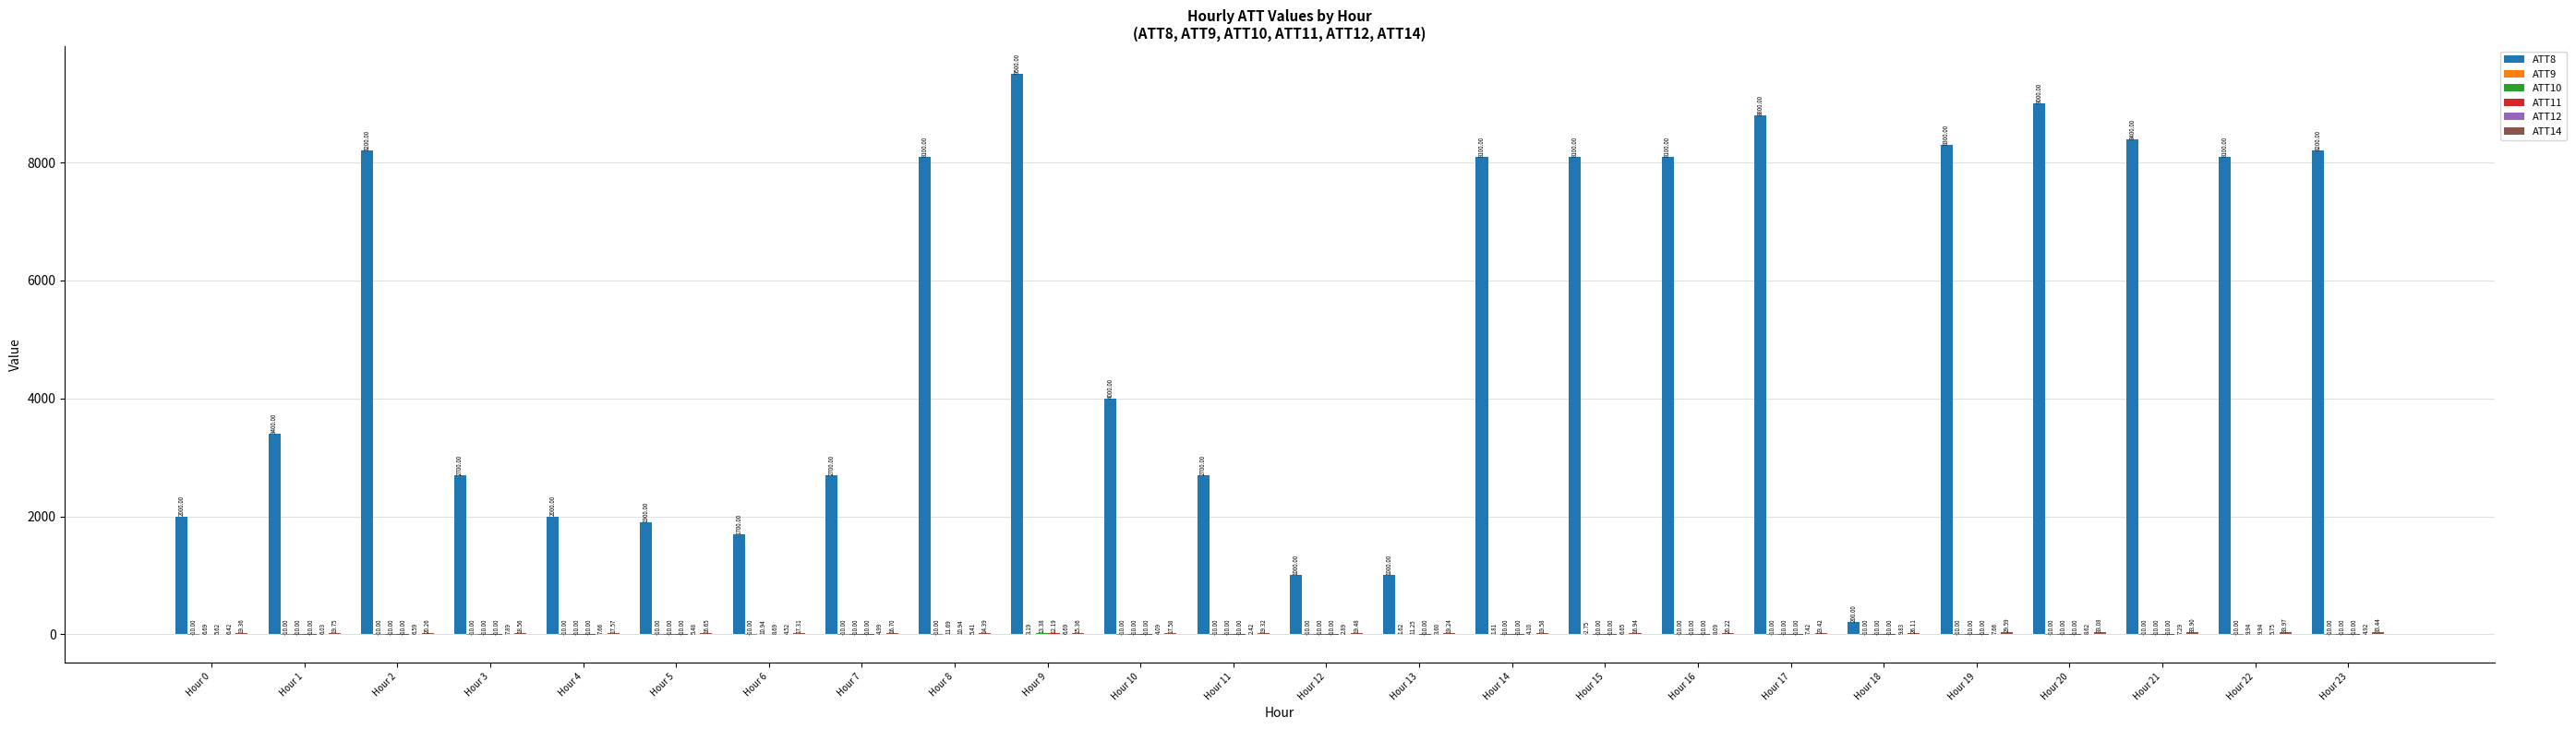

At which category is the sum across all series the highest?

Hour 9